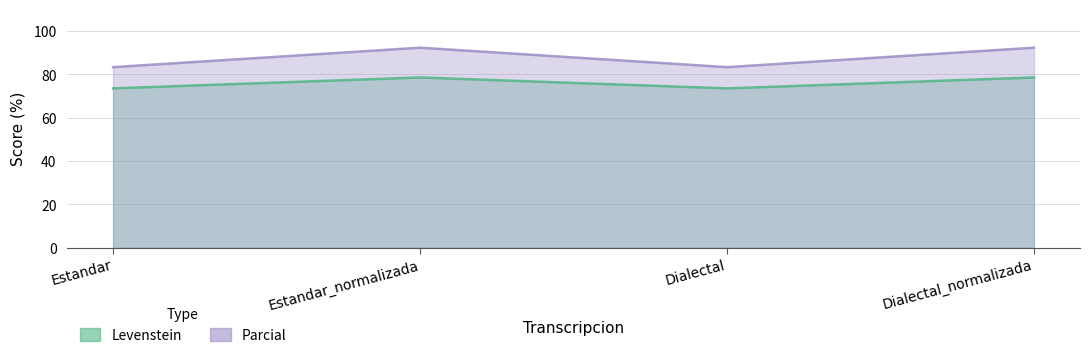

What is the label of the 2nd point from the left?

Estandar_normalizada